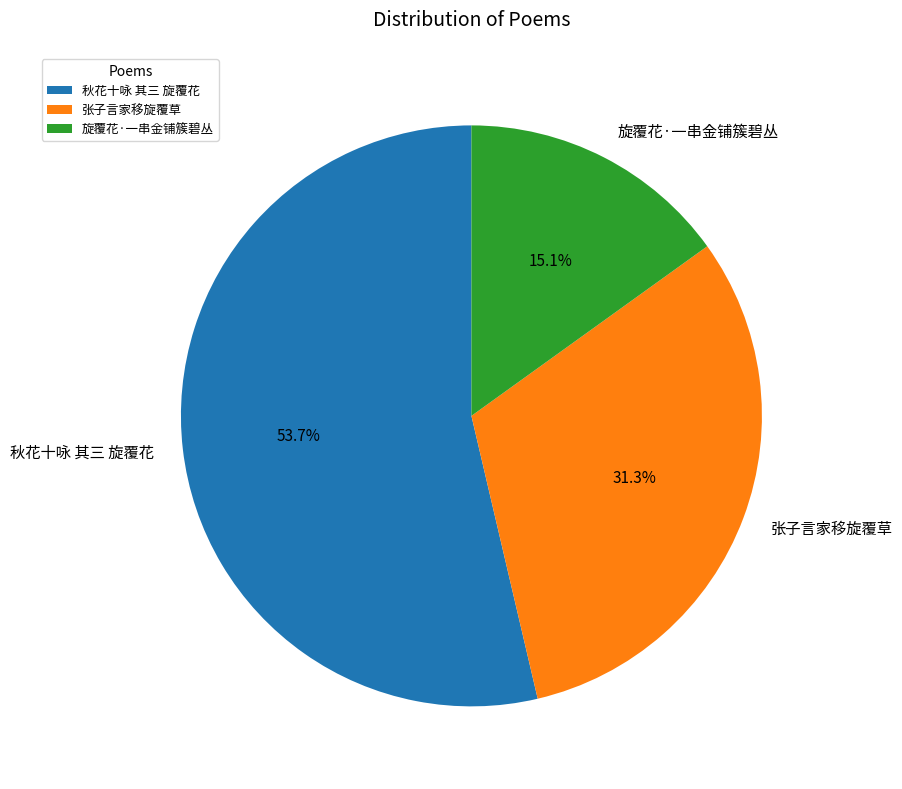

To the nearest percent, what is the difference between the 张子言家移旋覆草 and 秋花十咏 其三 旋覆花 slice percentages?

22%